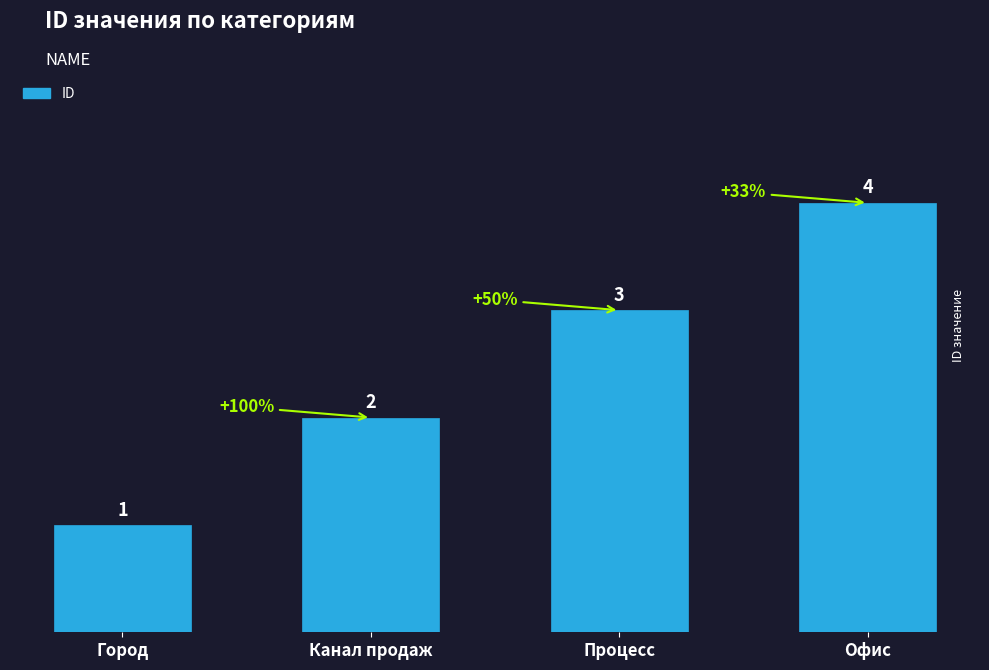

What is the label of the 4th bar from the right?

Город